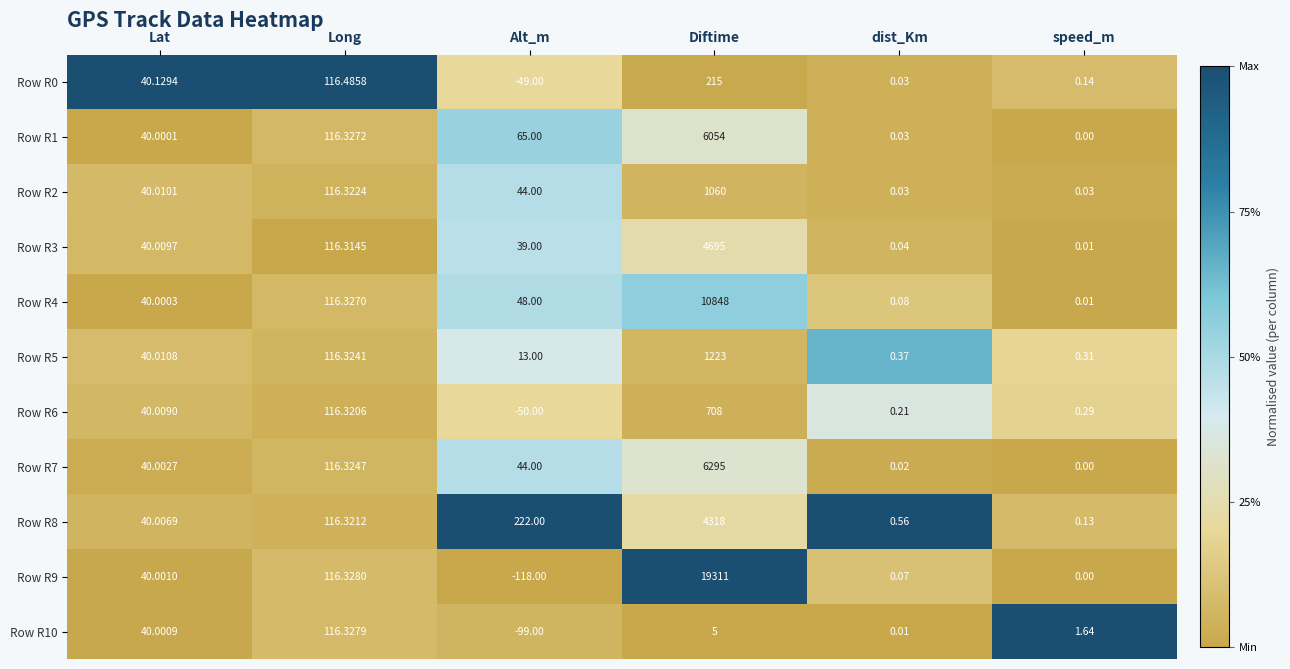

Which series has the largest range (max minus min)?

Row R9